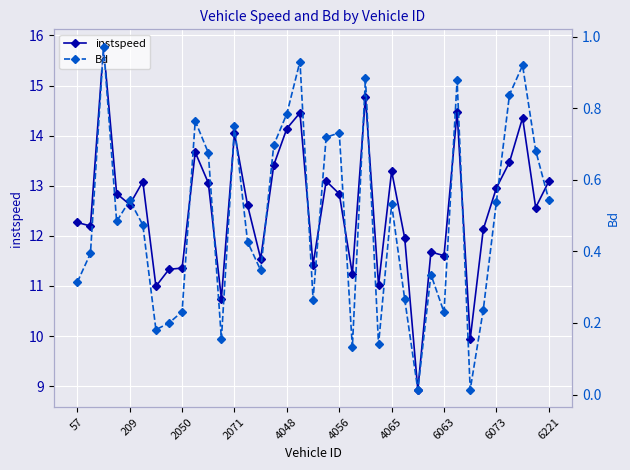

True or false: instspeed has more than 1 points higher than both neighbors.

True